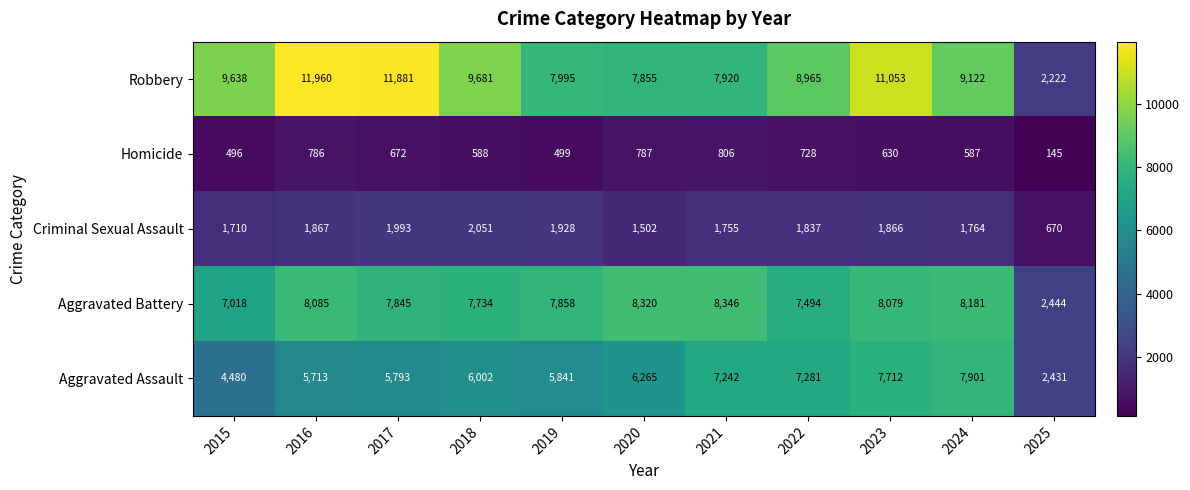

Where does the Robbery series first go above 9122?

2015